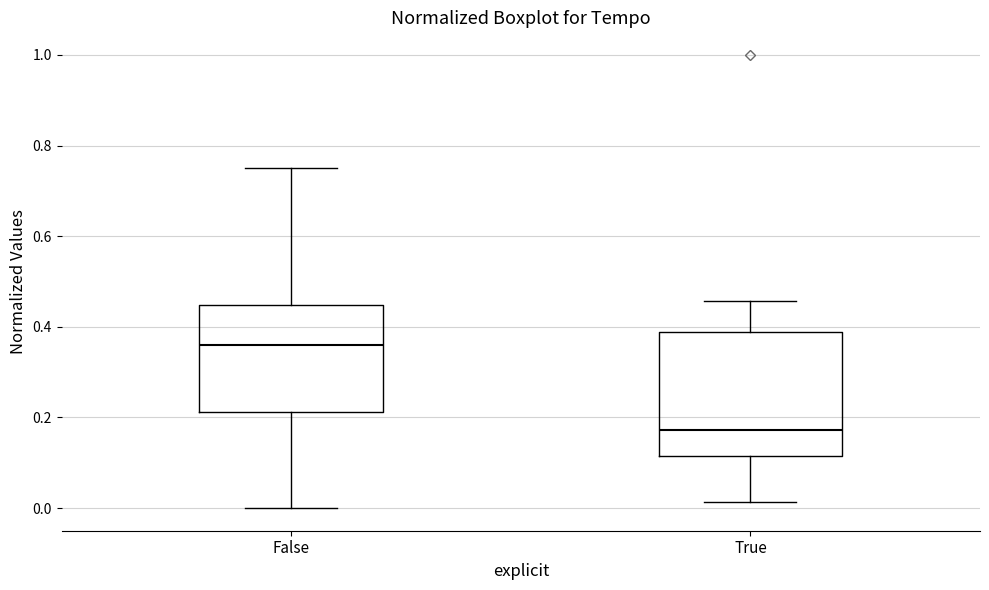

Where does the lower whisker of the box for False end on the y-axis? The values are not printed on the chart, so give them approximately, as read against the axis.

0.00